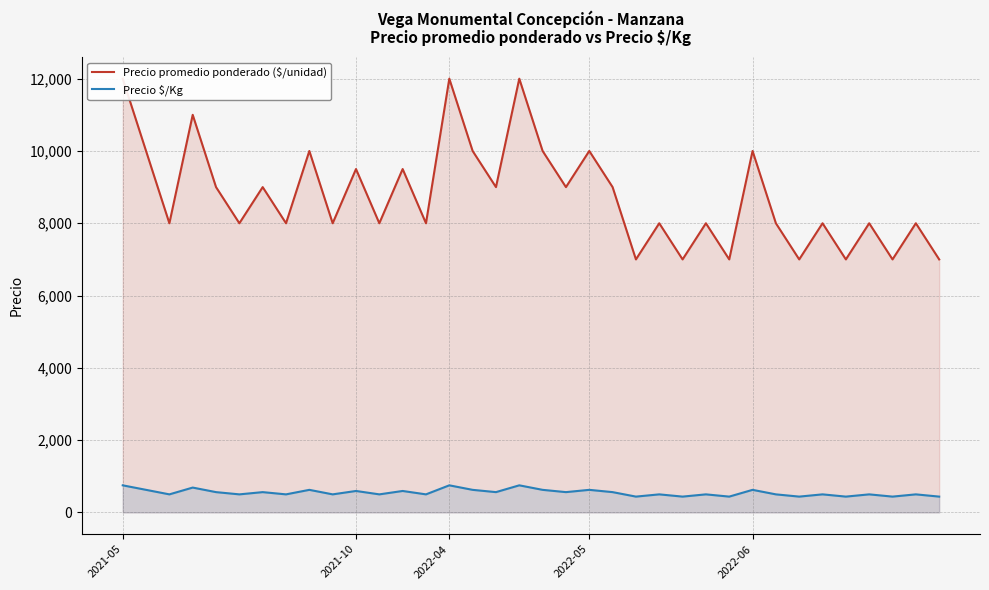

How many values in the Precio \$/Kg series exceed 500?

17